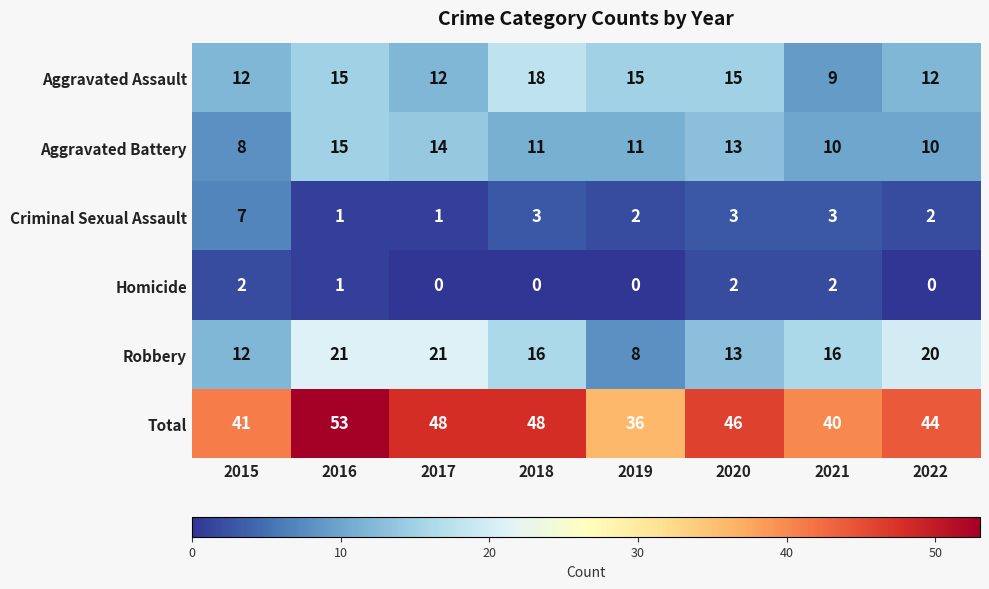

At how many categories does at least one series exceed 2?

8